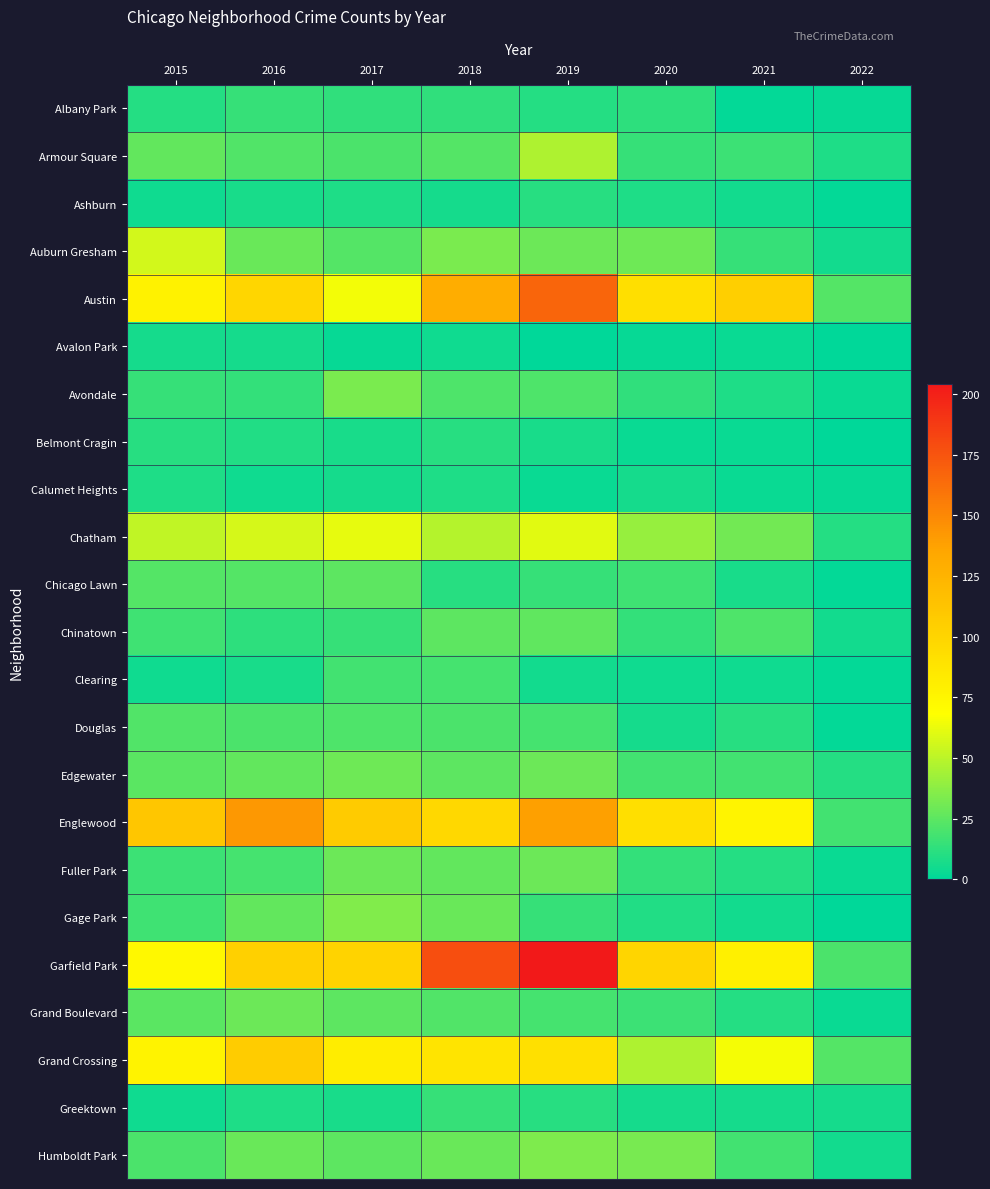

Reading left to right, list all the values displayed in this chart.

Albany Park: 2015=10	2016=15	2017=13	2018=13	2019=10	2020=12	2021=1	2022=2
Armour Square: 2015=27	2016=22	2017=20	2018=23	2019=47	2020=15	2021=16	2022=8
Ashburn: 2015=4	2016=7	2017=8	2018=6	2019=11	2020=8	2021=5	2022=1
Auburn Gresham: 2015=56	2016=28	2017=23	2018=33	2019=29	2020=30	2021=15	2022=5
Austin: 2015=78	2016=99	2017=65	2018=130	2019=167	2020=92	2021=104	2022=23
Avalon Park: 2015=6	2016=6	2017=2	2018=4	2019=0	2020=2	2021=3	2022=0
Avondale: 2015=15	2016=14	2017=33	2018=21	2019=21	2020=13	2021=8	2022=3
Belmont Cragin: 2015=11	2016=9	2017=7	2018=11	2019=7	2020=3	2021=3	2022=0
Calumet Heights: 2015=8	2016=4	2017=6	2018=8	2019=3	2020=6	2021=3	2022=2
Chatham: 2015=51	2016=57	2017=62	2018=48	2019=60	2020=40	2021=31	2022=10
Chicago Lawn: 2015=23	2016=23	2017=25	2018=11	2019=15	2020=17	2021=7	2022=1
Chinatown: 2015=17	2016=12	2017=15	2018=25	2019=26	2020=14	2021=21	2022=5
Clearing: 2015=4	2016=7	2017=18	2018=19	2019=5	2020=4	2021=4	2022=1
Douglas: 2015=22	2016=20	2017=21	2018=20	2019=19	2020=6	2021=11	2022=1
Edgewater: 2015=24	2016=27	2017=30	2018=25	2019=29	2020=18	2021=18	2022=10
Englewood: 2015=111	2016=142	2017=107	2018=98	2019=138	2020=92	2021=76	2022=18
Fuller Park: 2015=16	2016=19	2017=29	2018=27	2019=29	2020=14	2021=10	2022=3
Gage Park: 2015=17	2016=27	2017=35	2018=28	2019=15	2020=9	2021=5	2022=0
Garfield Park: 2015=73	2016=103	2017=101	2018=178	2019=204	2020=100	2021=79	2022=20
Grand Boulevard: 2015=24	2016=29	2017=25	2018=22	2019=19	2020=16	2021=10	2022=3
Grand Crossing: 2015=77	2016=106	2017=82	2018=88	2019=91	2020=47	2021=66	2022=23
Greektown: 2015=4	2016=8	2017=7	2018=15	2019=11	2020=6	2021=6	2022=6
Humboldt Park: 2015=20	2016=28	2017=25	2018=28	2019=34	2020=32	2021=18	2022=5